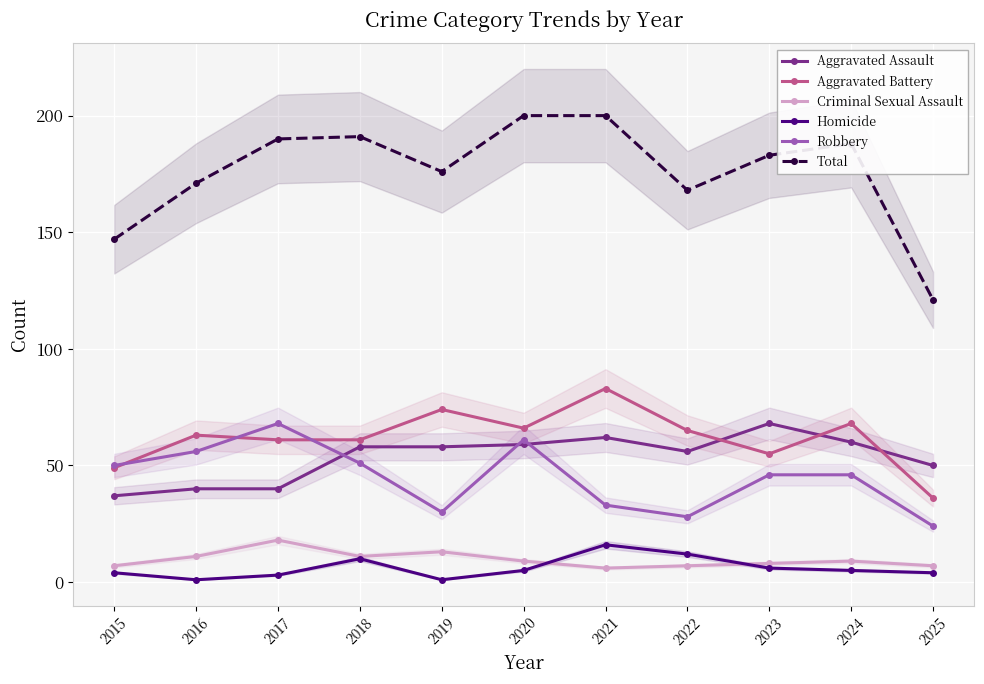

True or false: Aggravated Assault has a value of 56 at 2022.

True